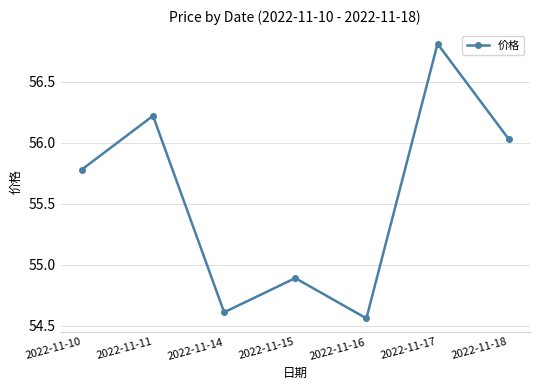

Rank the categories by value from highest to lowest.

2022-11-17, 2022-11-11, 2022-11-18, 2022-11-10, 2022-11-15, 2022-11-14, 2022-11-16